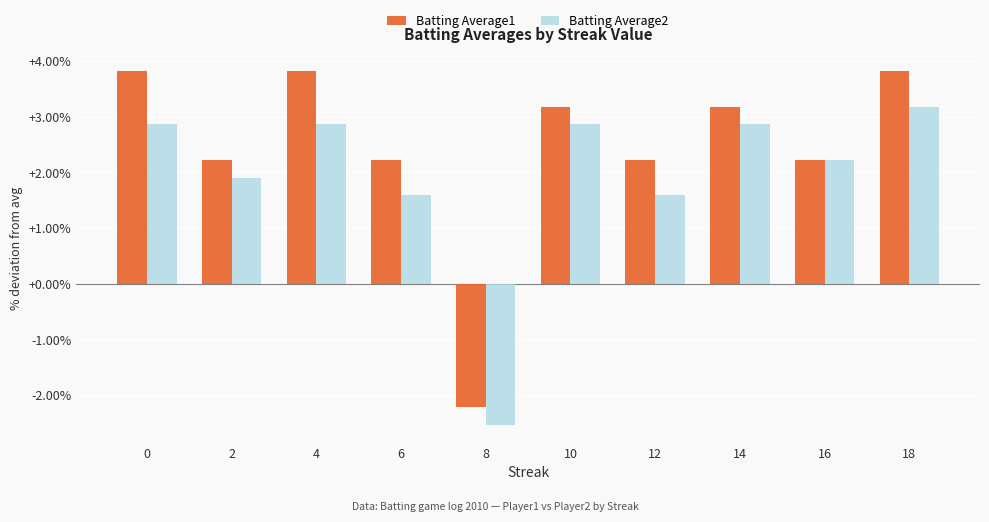

How many positive values does the Batting Average2 series have?

9